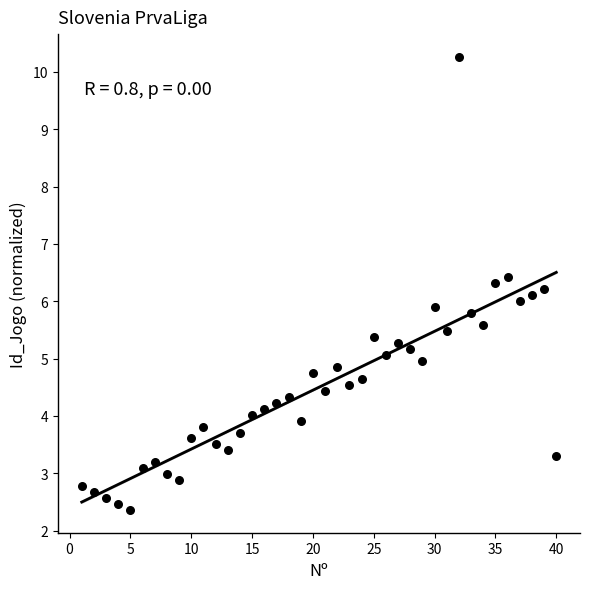

What is the range of X values (max minus min)?

39.0